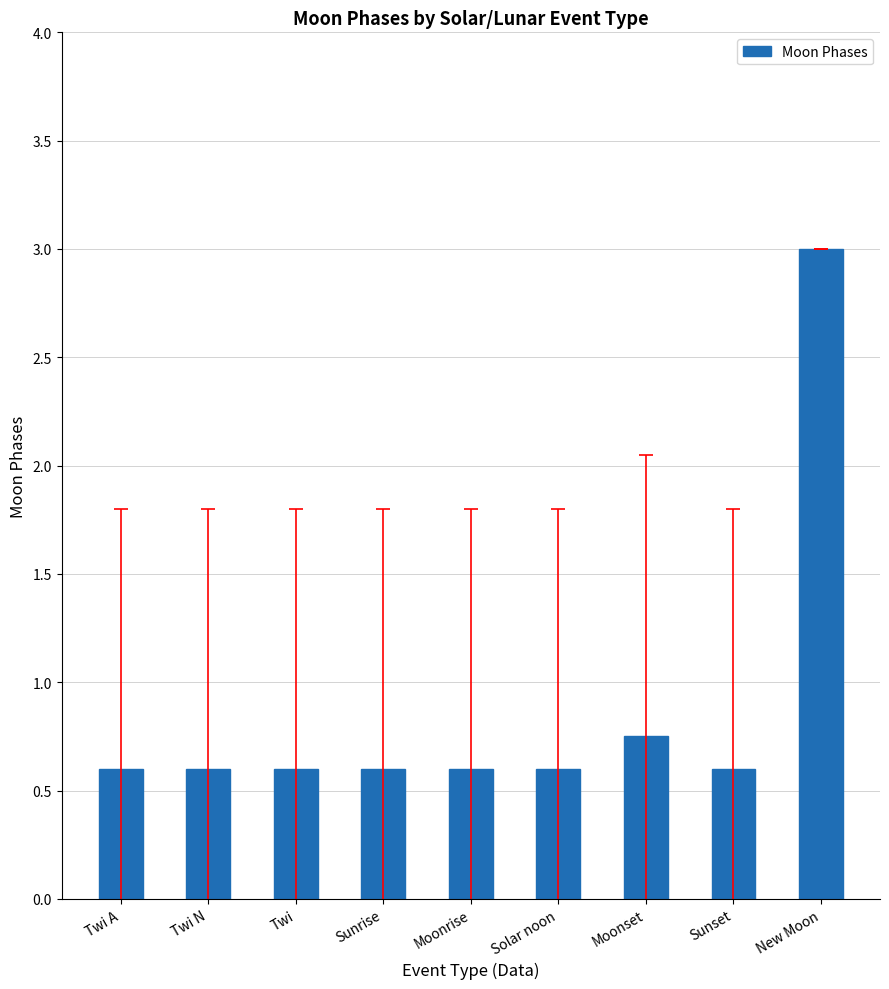

What is the maximum value shown in the chart?

3.0